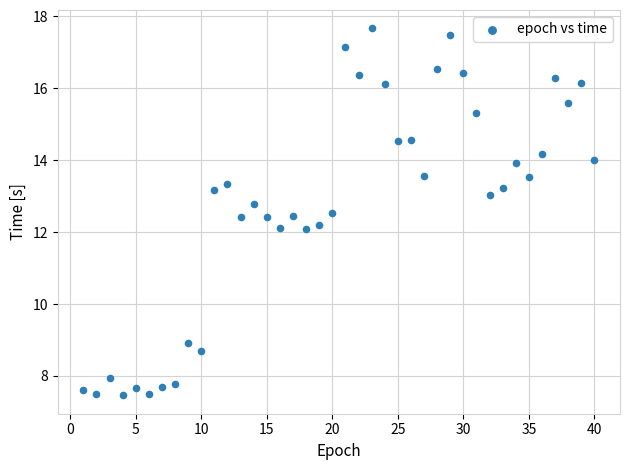

What is the range of X values (max minus min)?

39.0